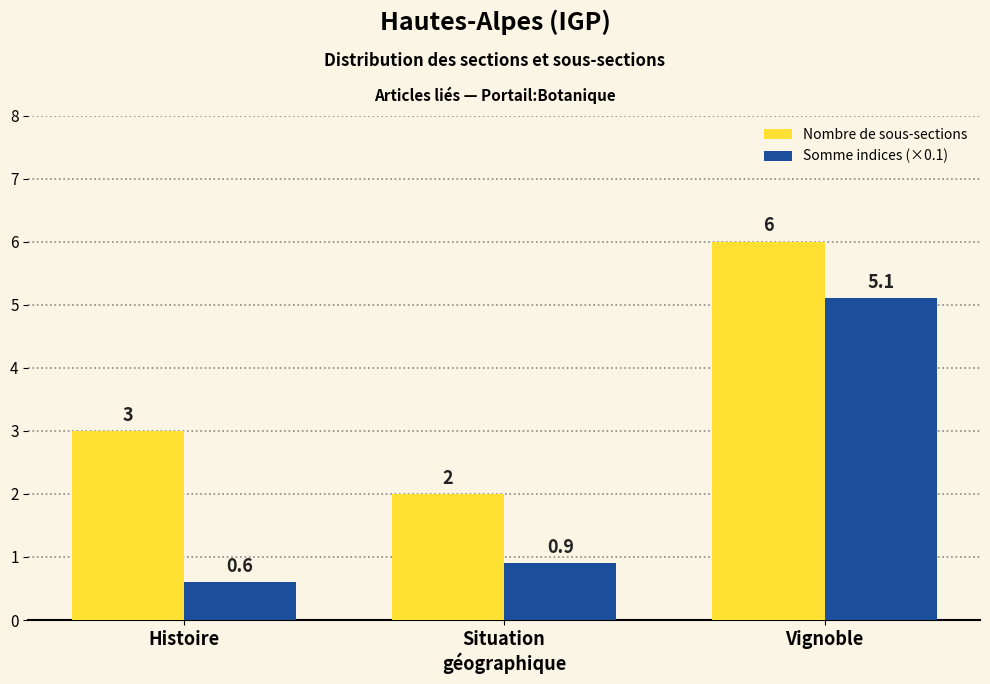

The Somme indices (×0.1) series shows 0.9 at Situation
géographique. True or false?

True